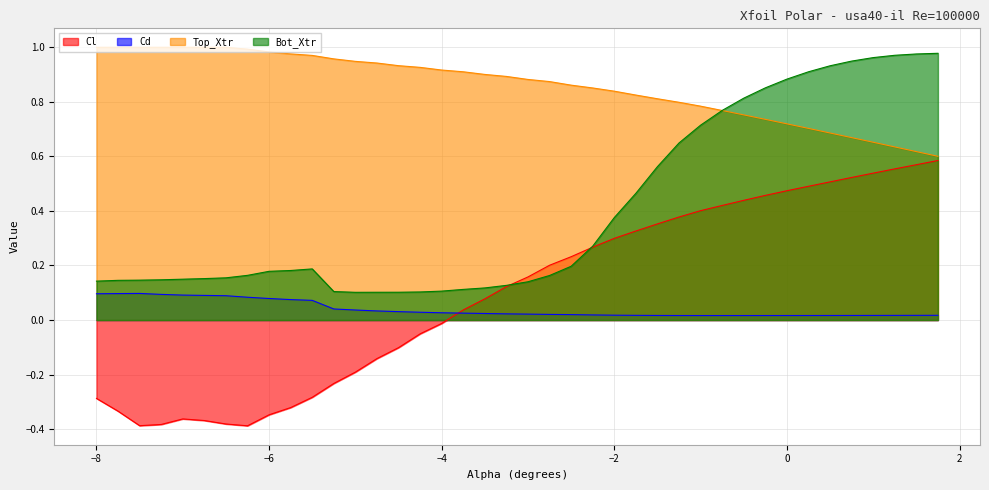

At which label is Cd closest to 0?

-0.75